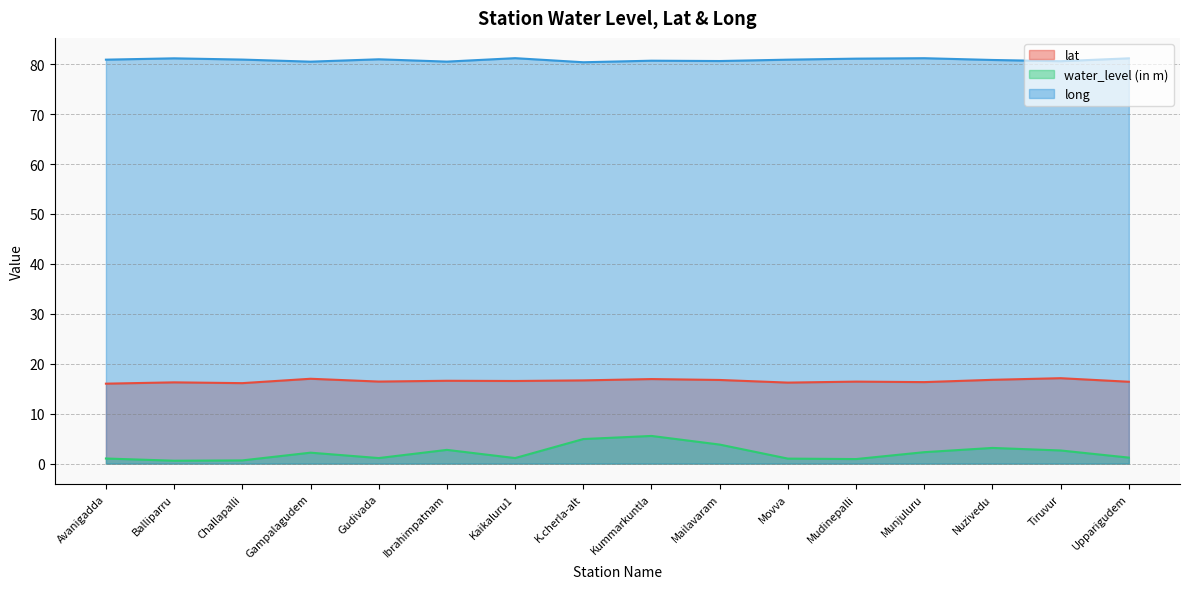

True or false: lat and long intersect in this chart.

False